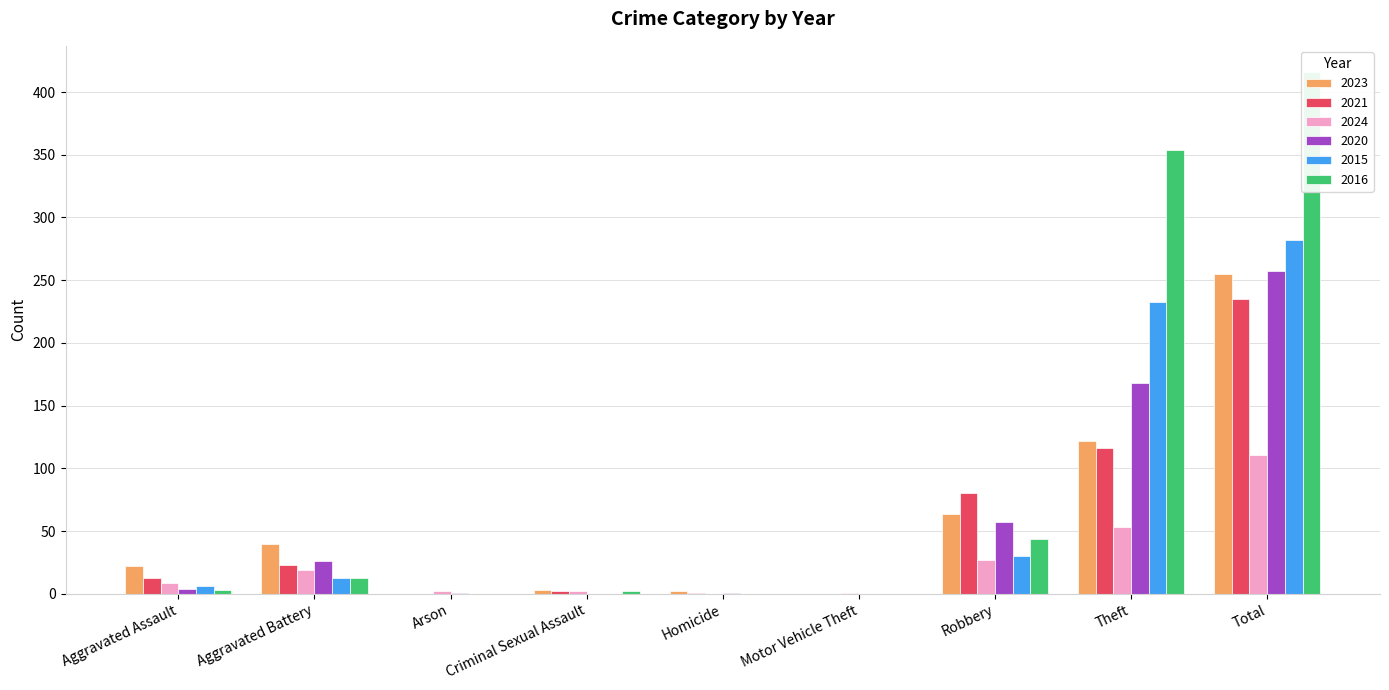

The value of 2016 at Aggravated Battery is 13. True or false?

True